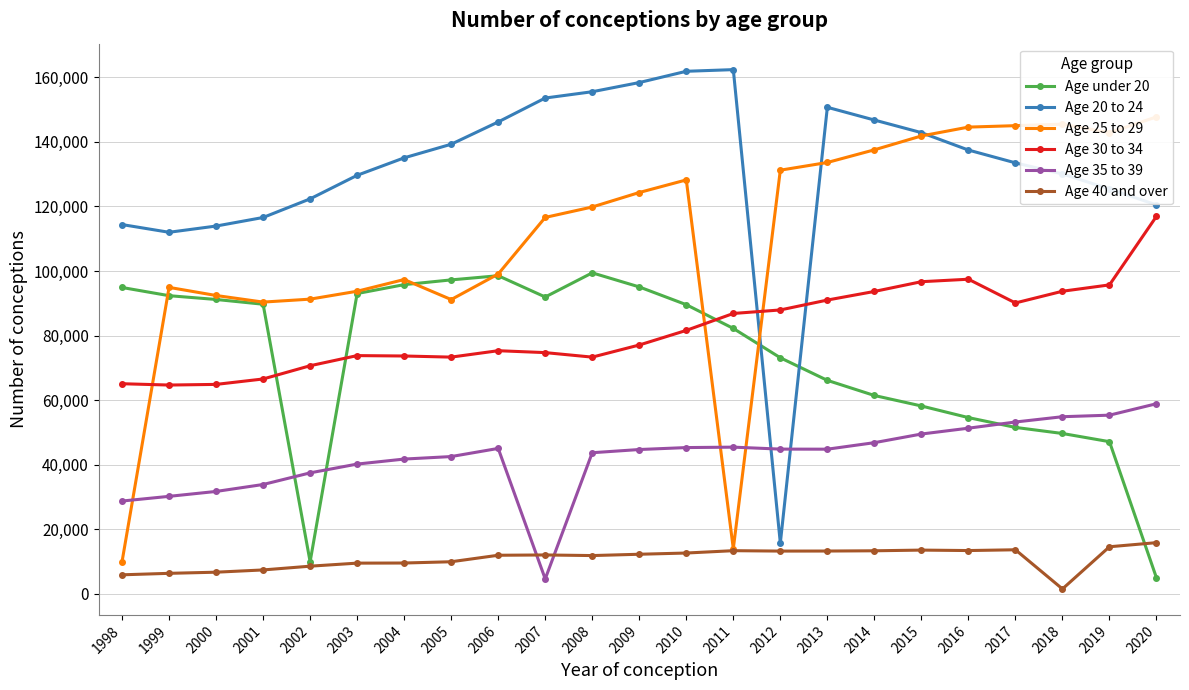

Where do Age 25 to 29 and Age 30 to 34 first cross each other?

1998 and 1999